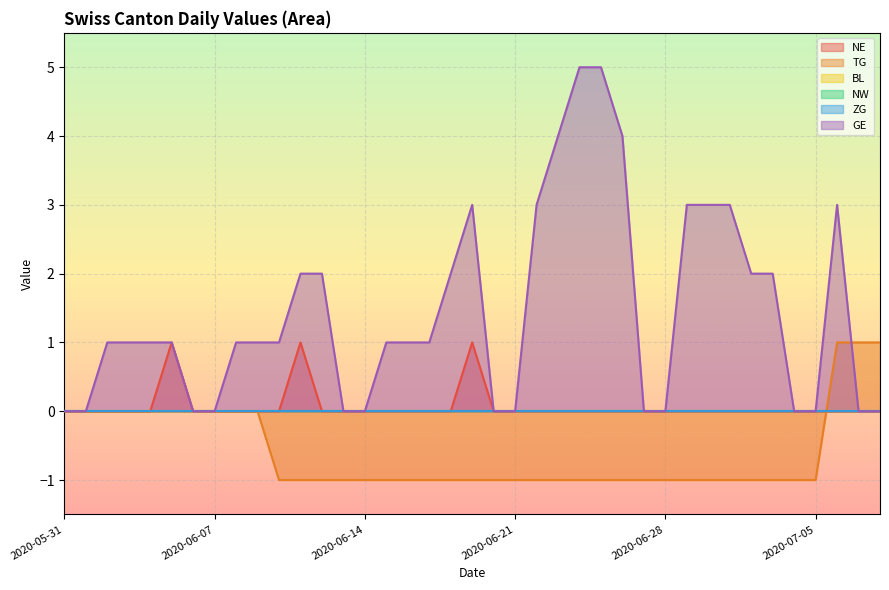

At how many categories does at least one series exceed 1?

15